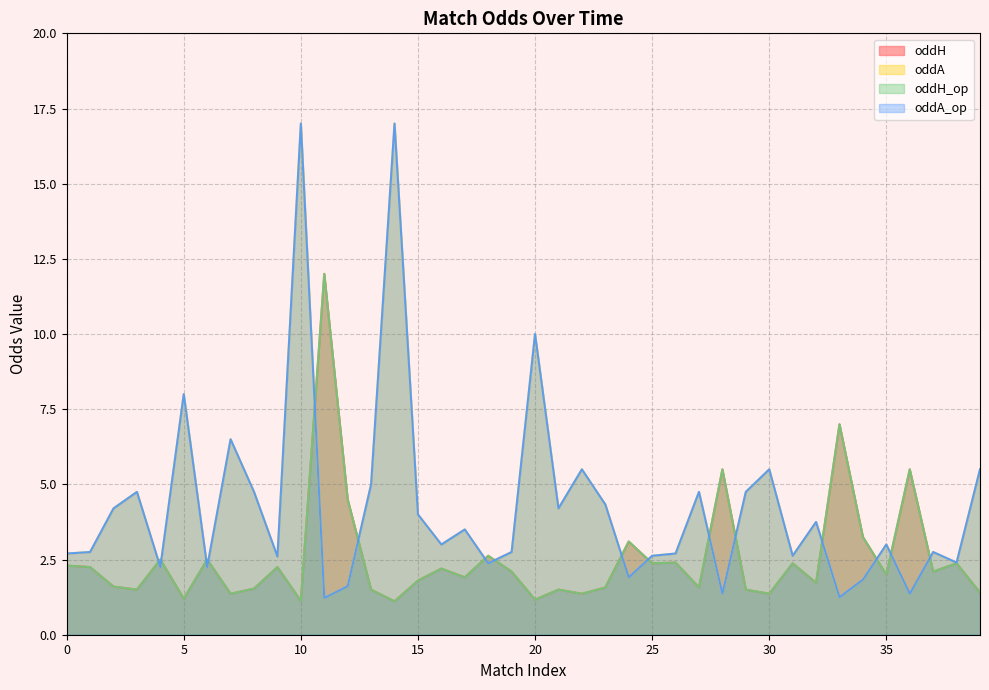

What is the spread (max minus min) of values at 22?

4.1